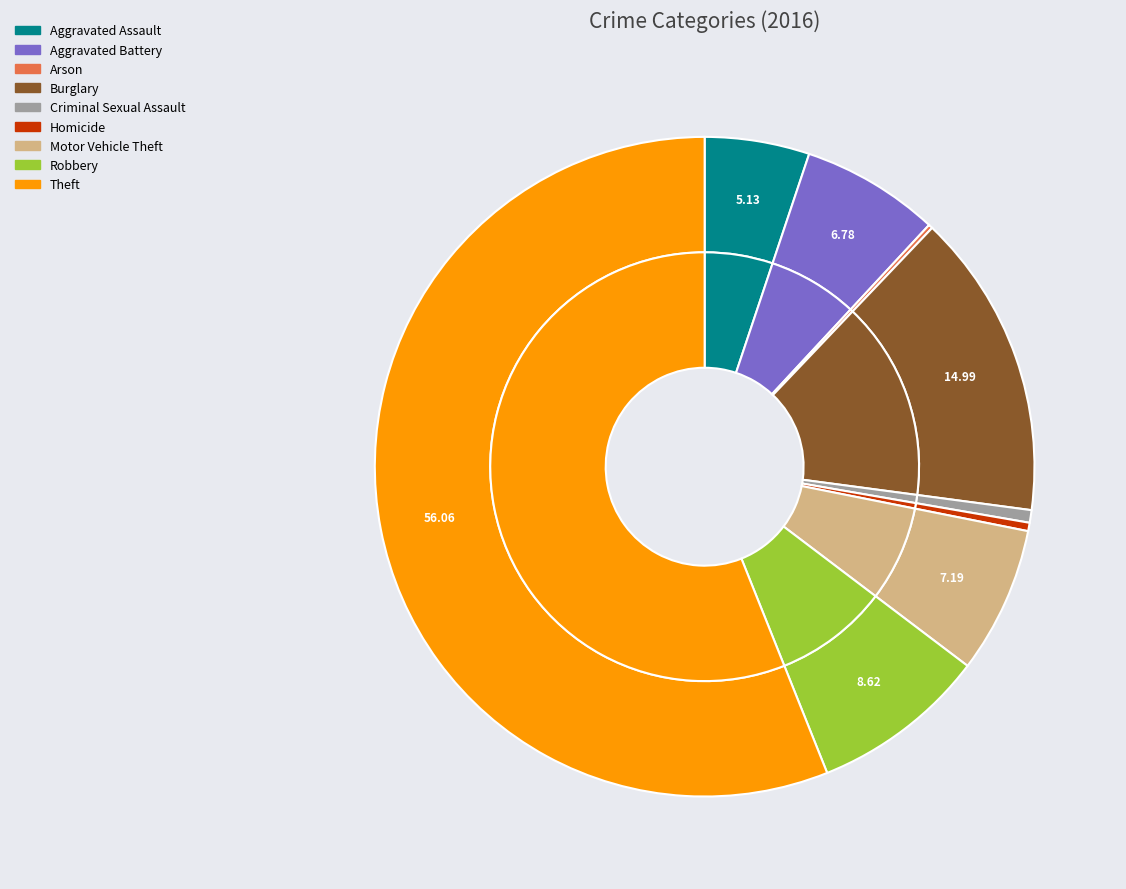

Combined, do Robbery and Burglary account for over 50%?

No